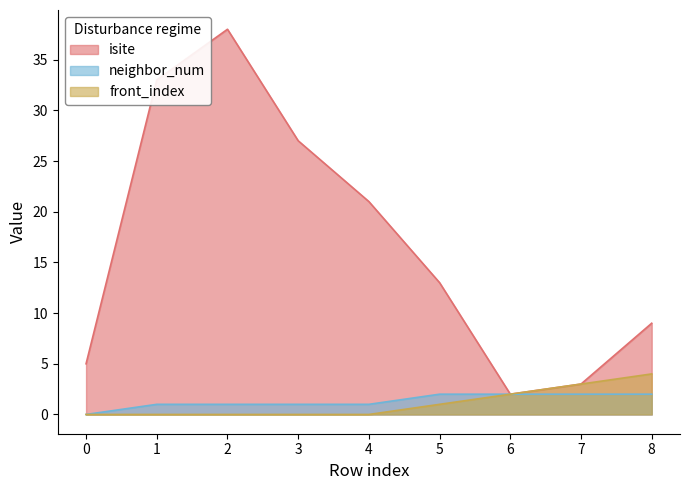

What is the value of the neighbor_num point at the 7th from the left?

2